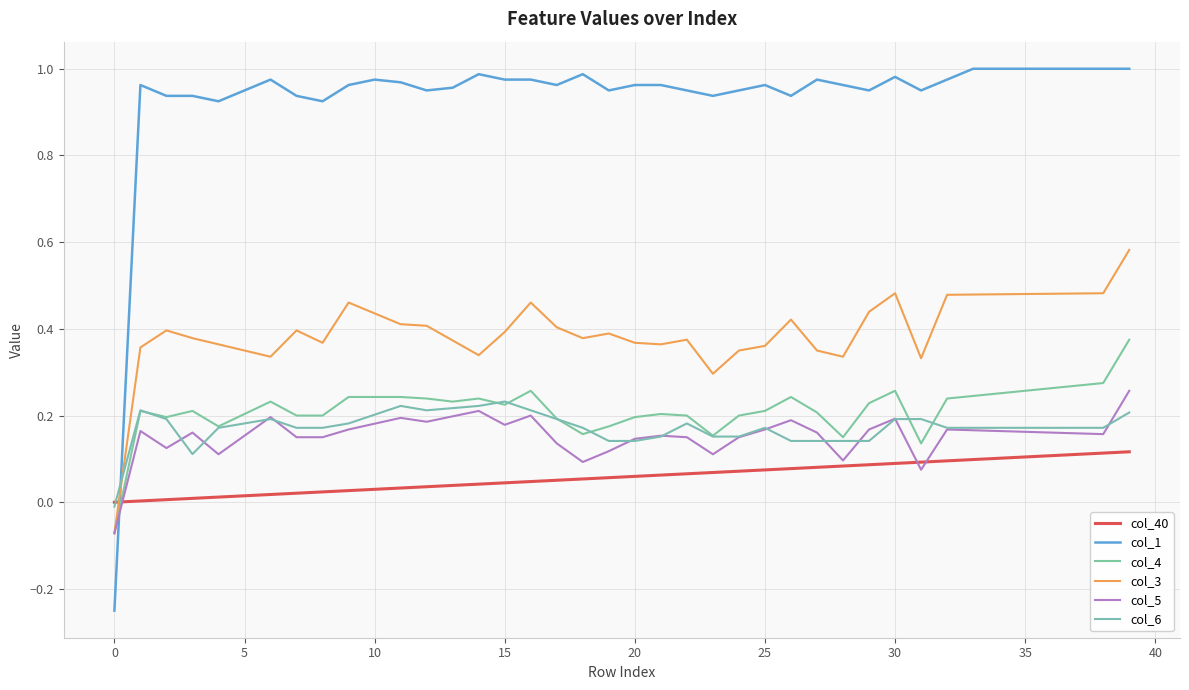

Does the chart have visible grid lines?

Yes